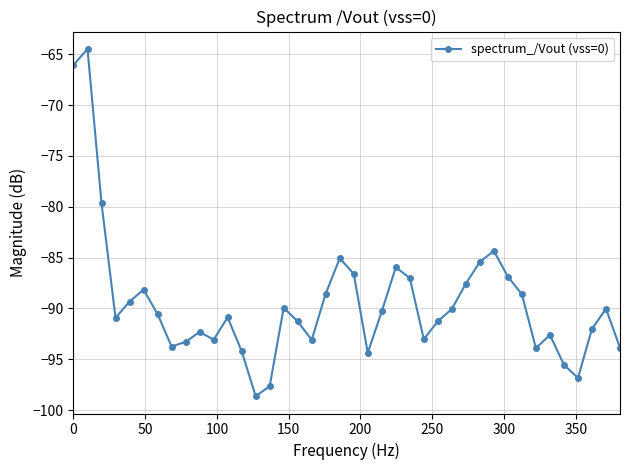

What is the minimum value shown in the chart?

-98.6